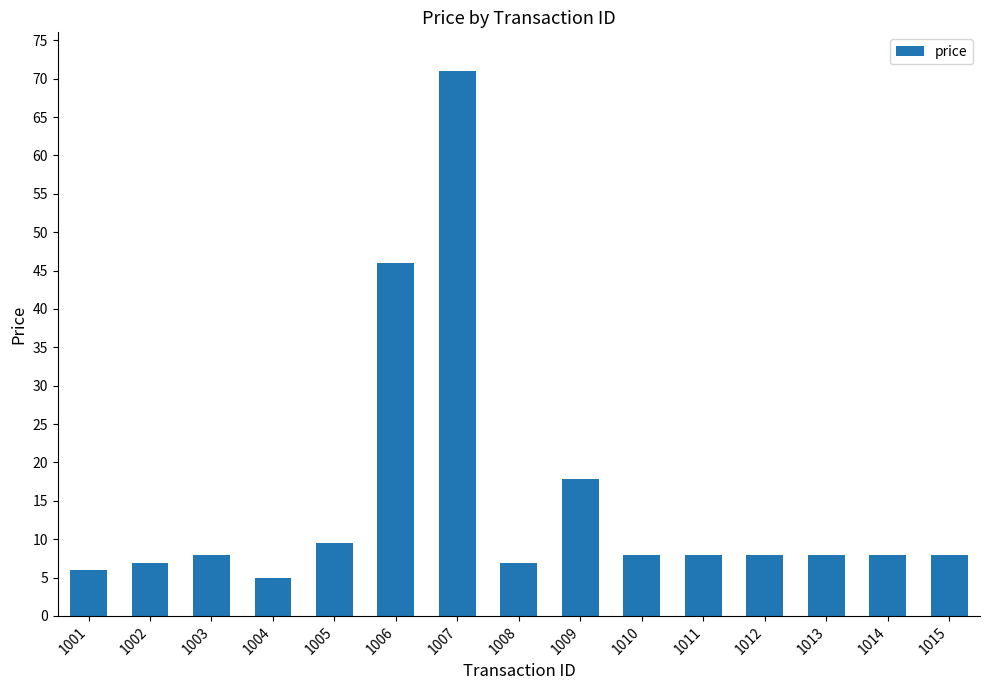

Does the chart contain any negative values?

No